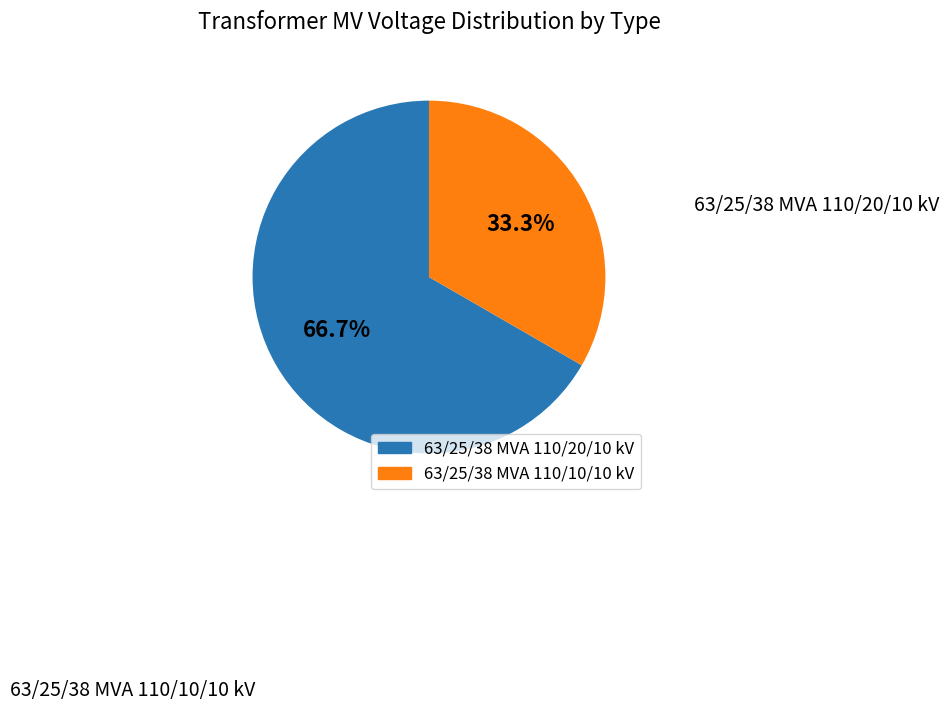

Which category has the biggest portion of the pie?

63/25/38 MVA 110/20/10 kV